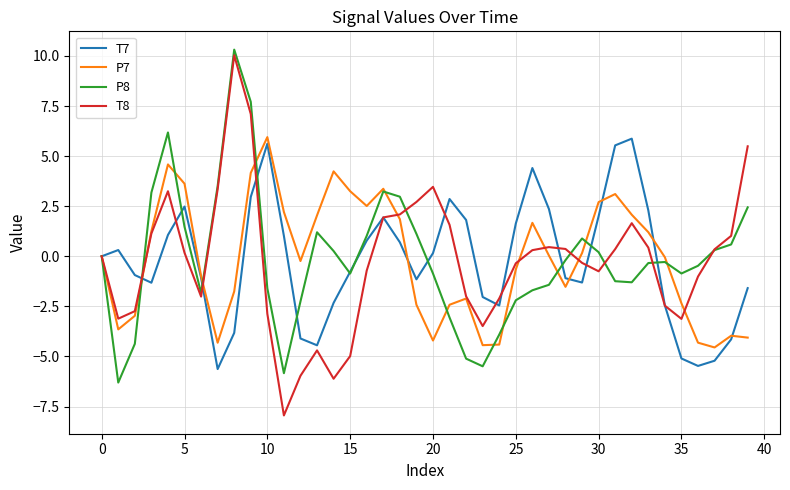

What is the difference between the second highest and second lowest values in the T7 series?

11.1